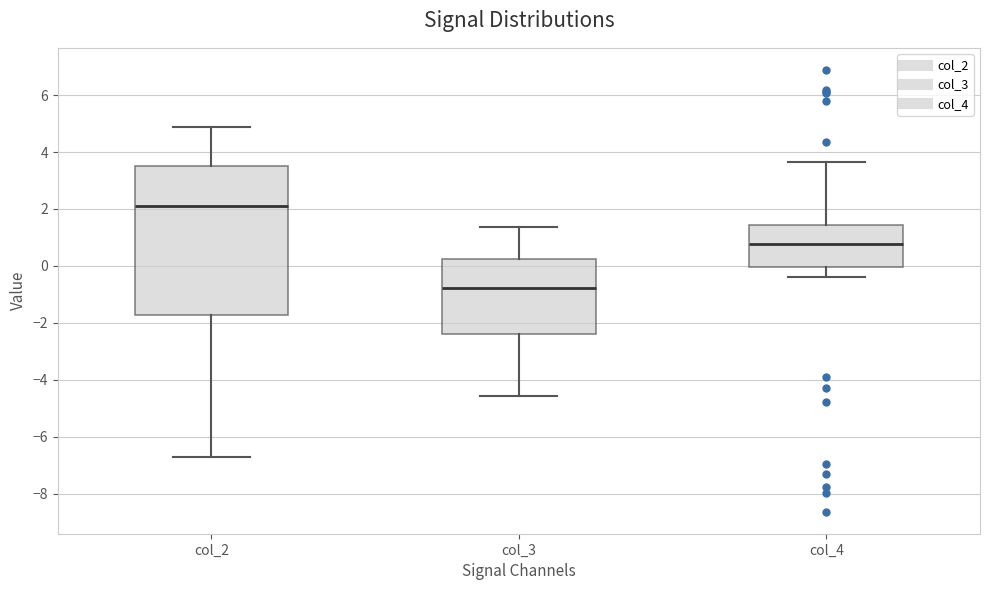

Which box is the tallest, from its lower edge to its upper edge?

col_2